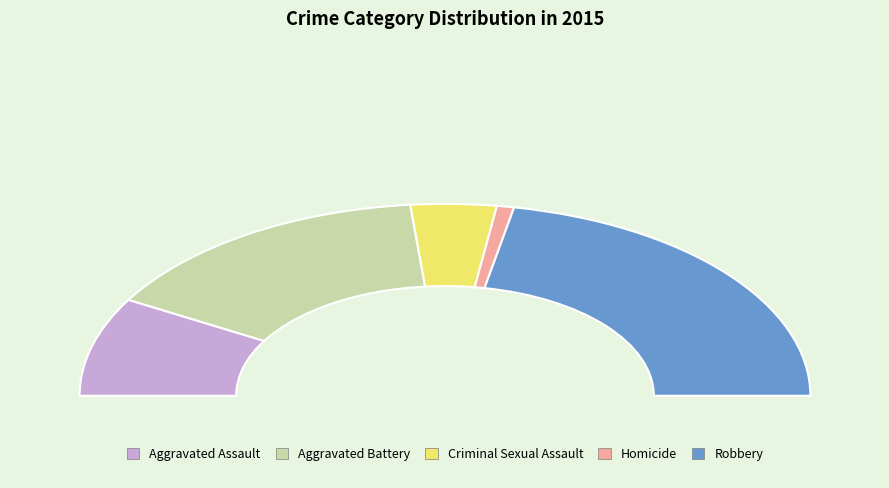

Which slice is the smallest?

Homicide